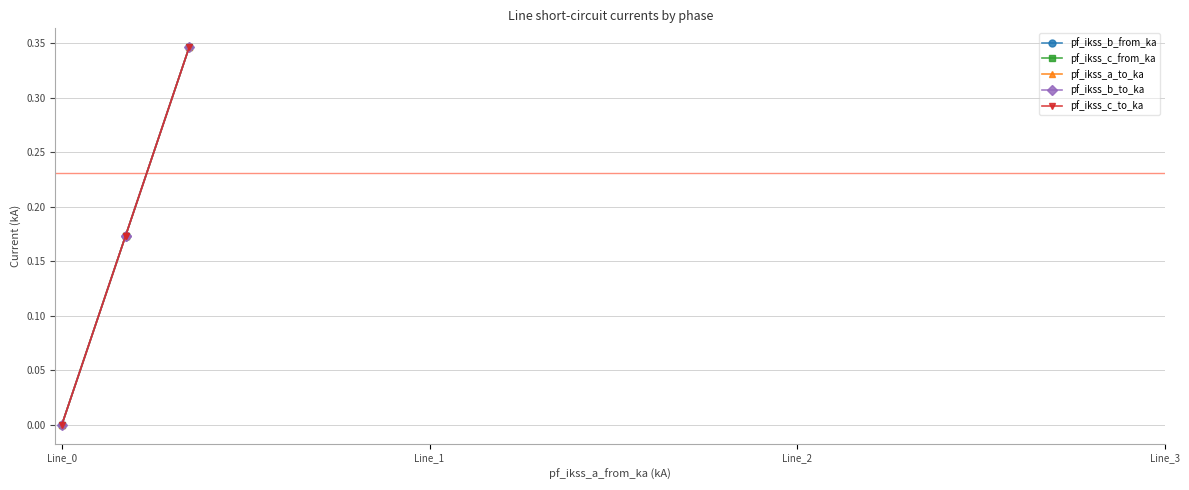

How many positive values does the pf_ikss_c_to_ka series have?

3